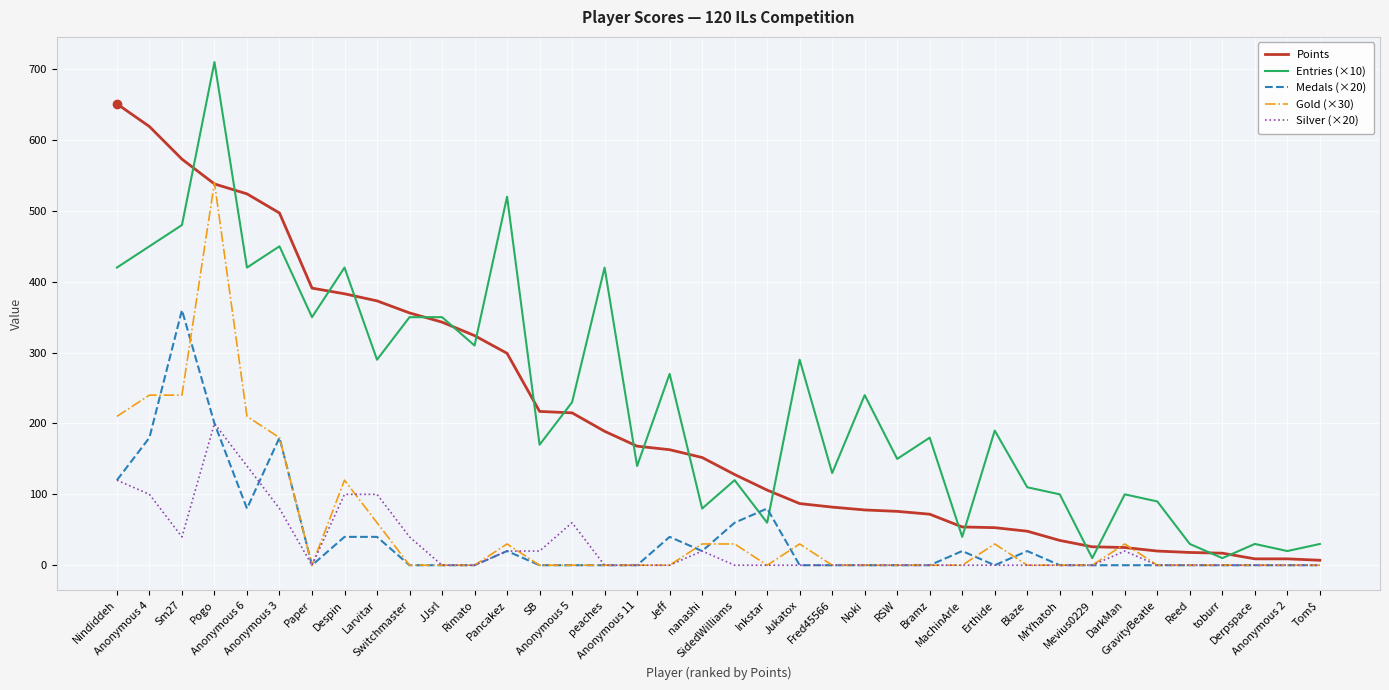

Count the Silver (×20) values in the range 0 to 40.

30